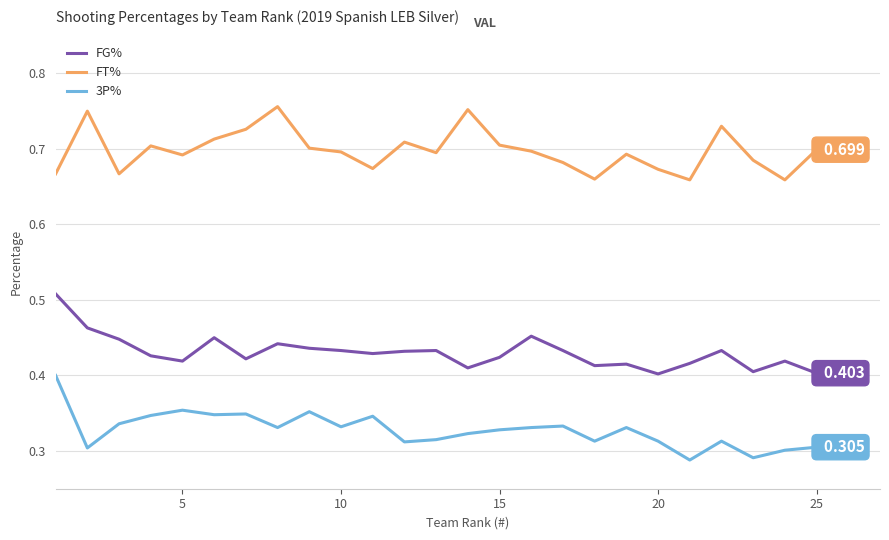

What is the difference between the second highest and second lowest values in the 3P% series?

0.1